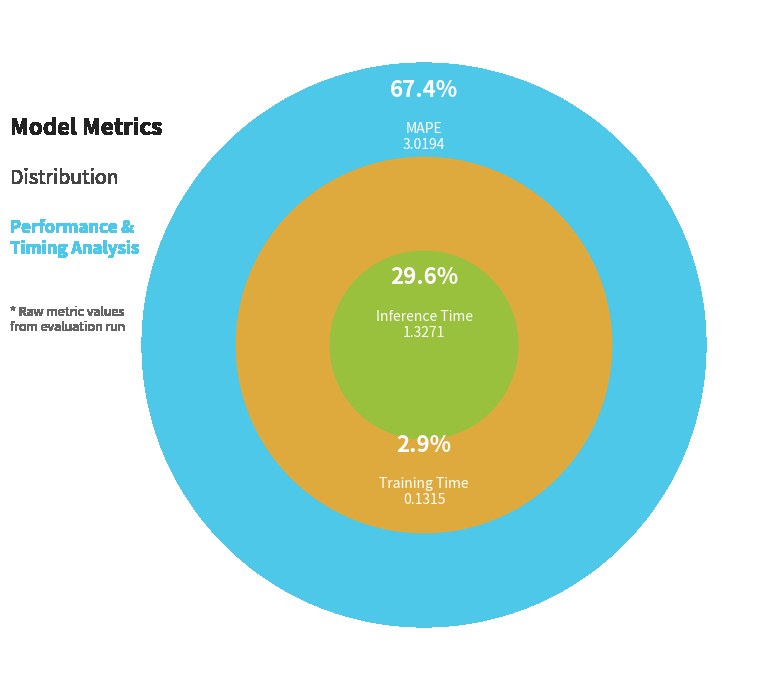

What percentage is the Training Time slice, to the nearest percent?

3%